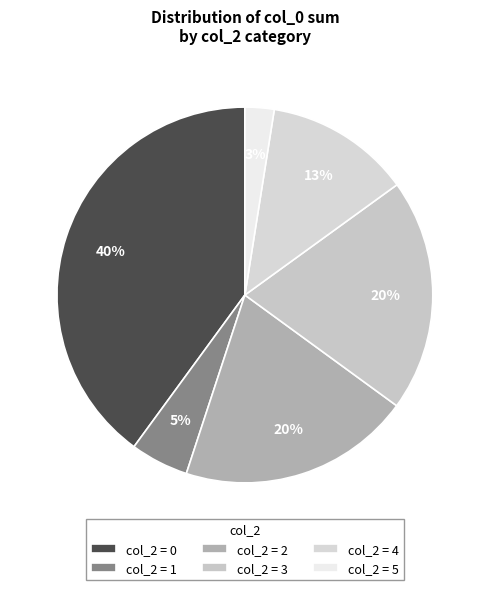

How many slices are in this pie chart?

6